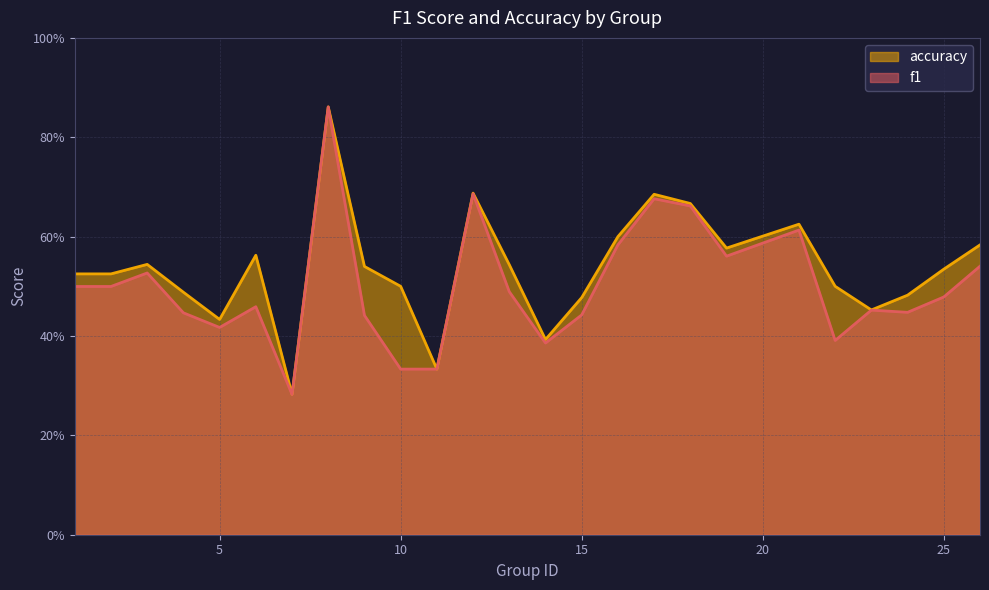

How many lines are shown in the chart?

2